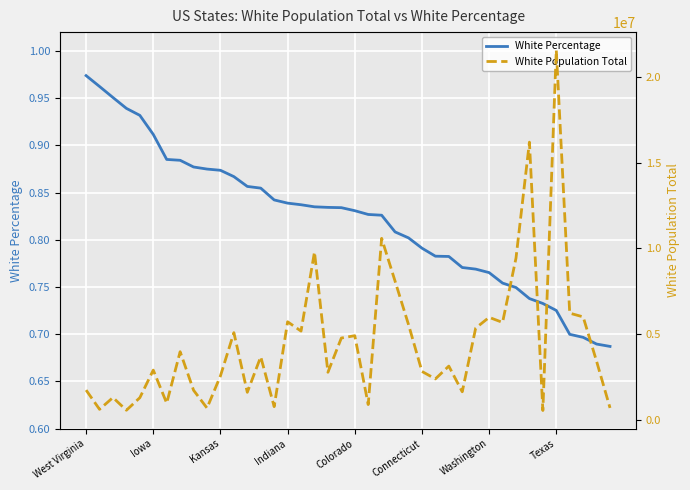

Rank the series by their maximum value, from lowest to highest.

White Percentage, White Population Total